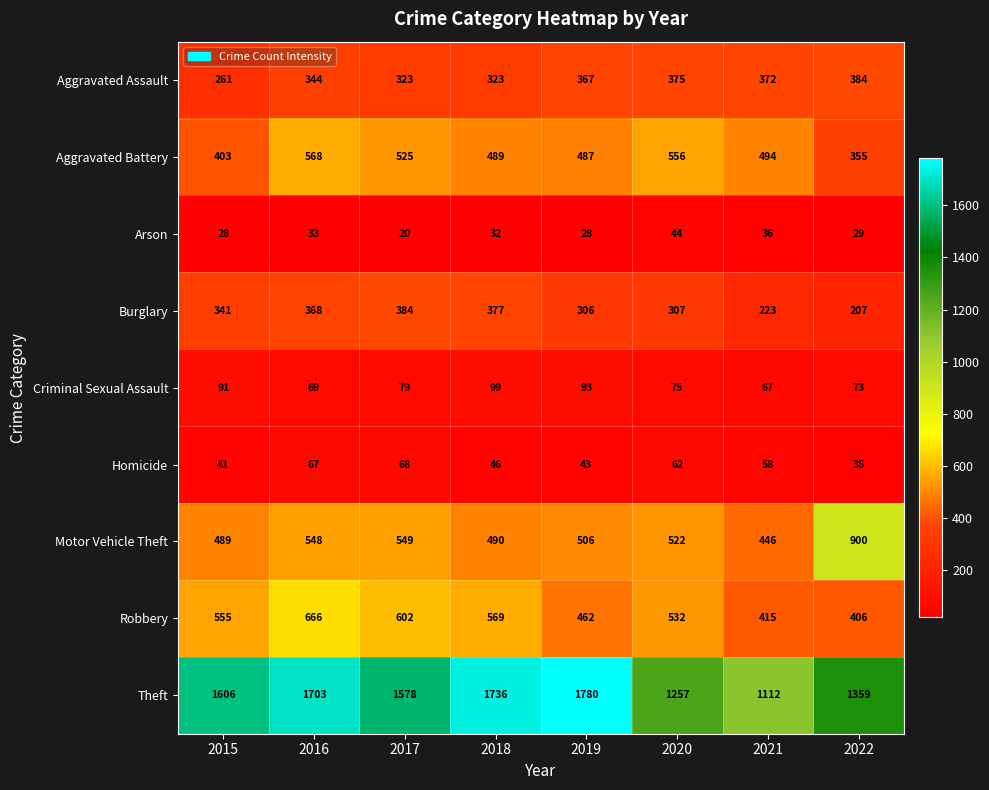

How many data points in Homicide are less than 58?

4